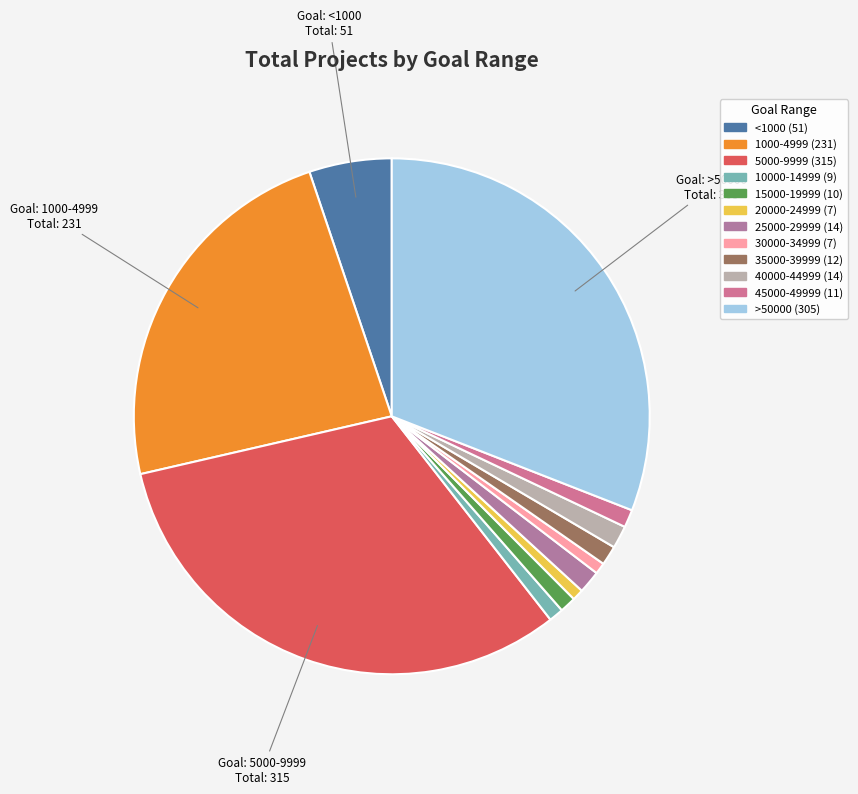

Does any single category account for the majority?

No